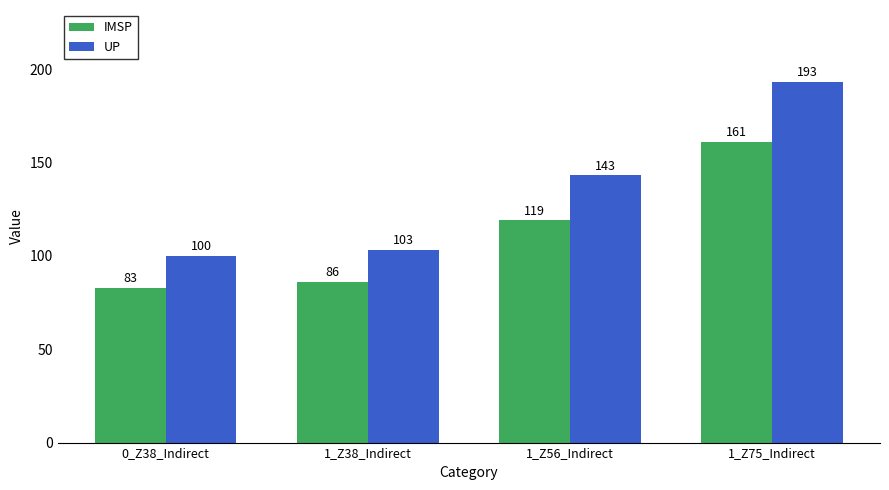

Rank the categories by IMSP value from highest to lowest.

1_Z75_Indirect, 1_Z56_Indirect, 1_Z38_Indirect, 0_Z38_Indirect